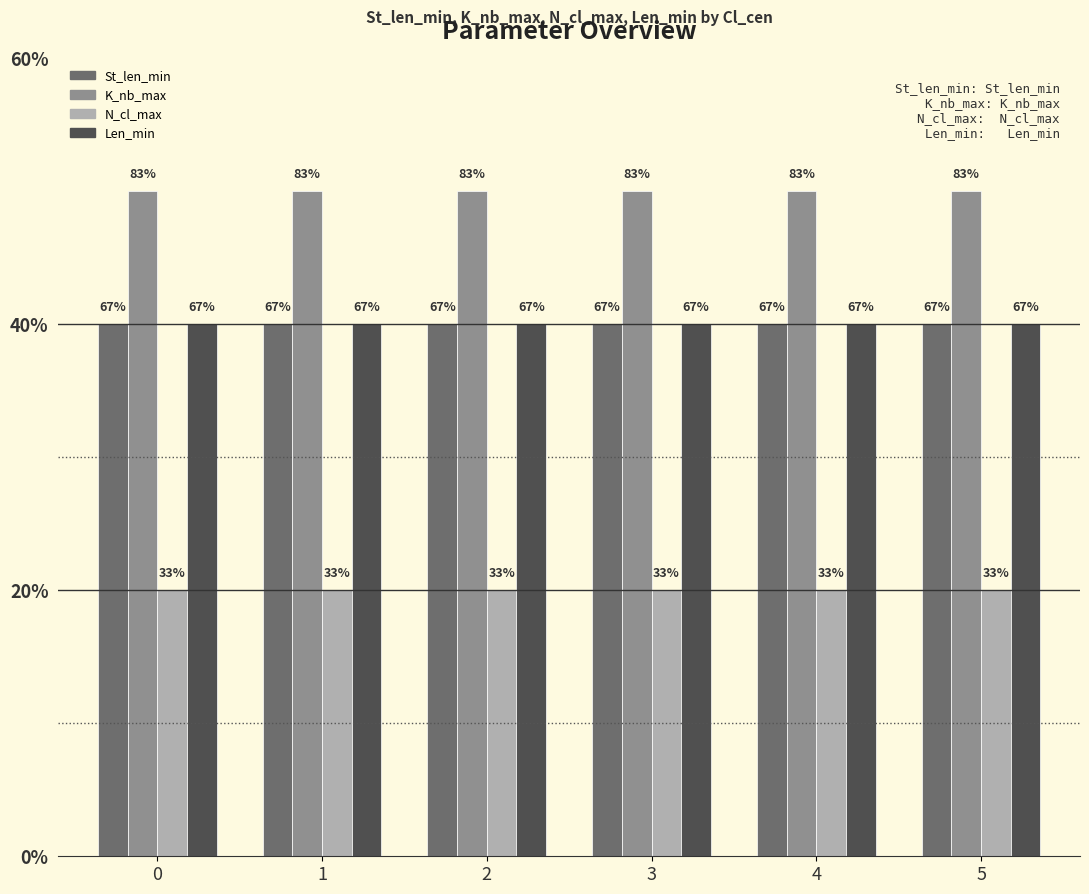

Are the bars grouped side by side (vs. stacked)?

Yes